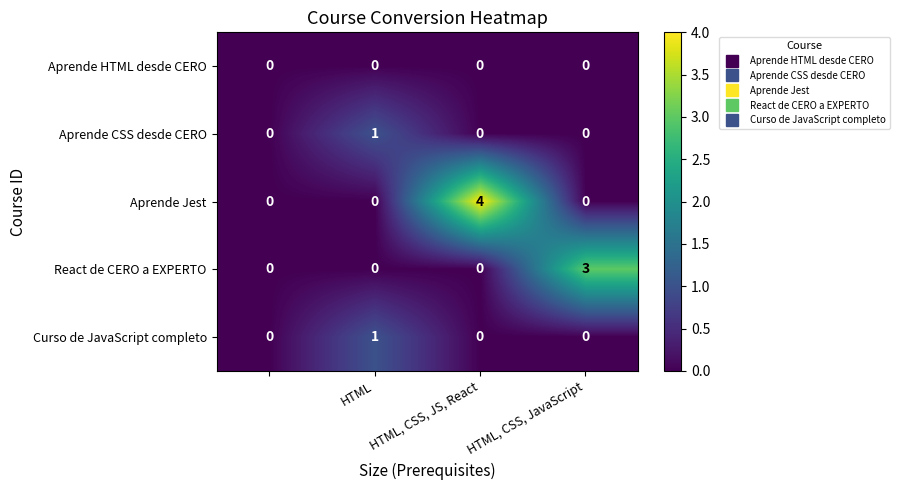

Which series has the largest total across all categories?

Aprende Jest